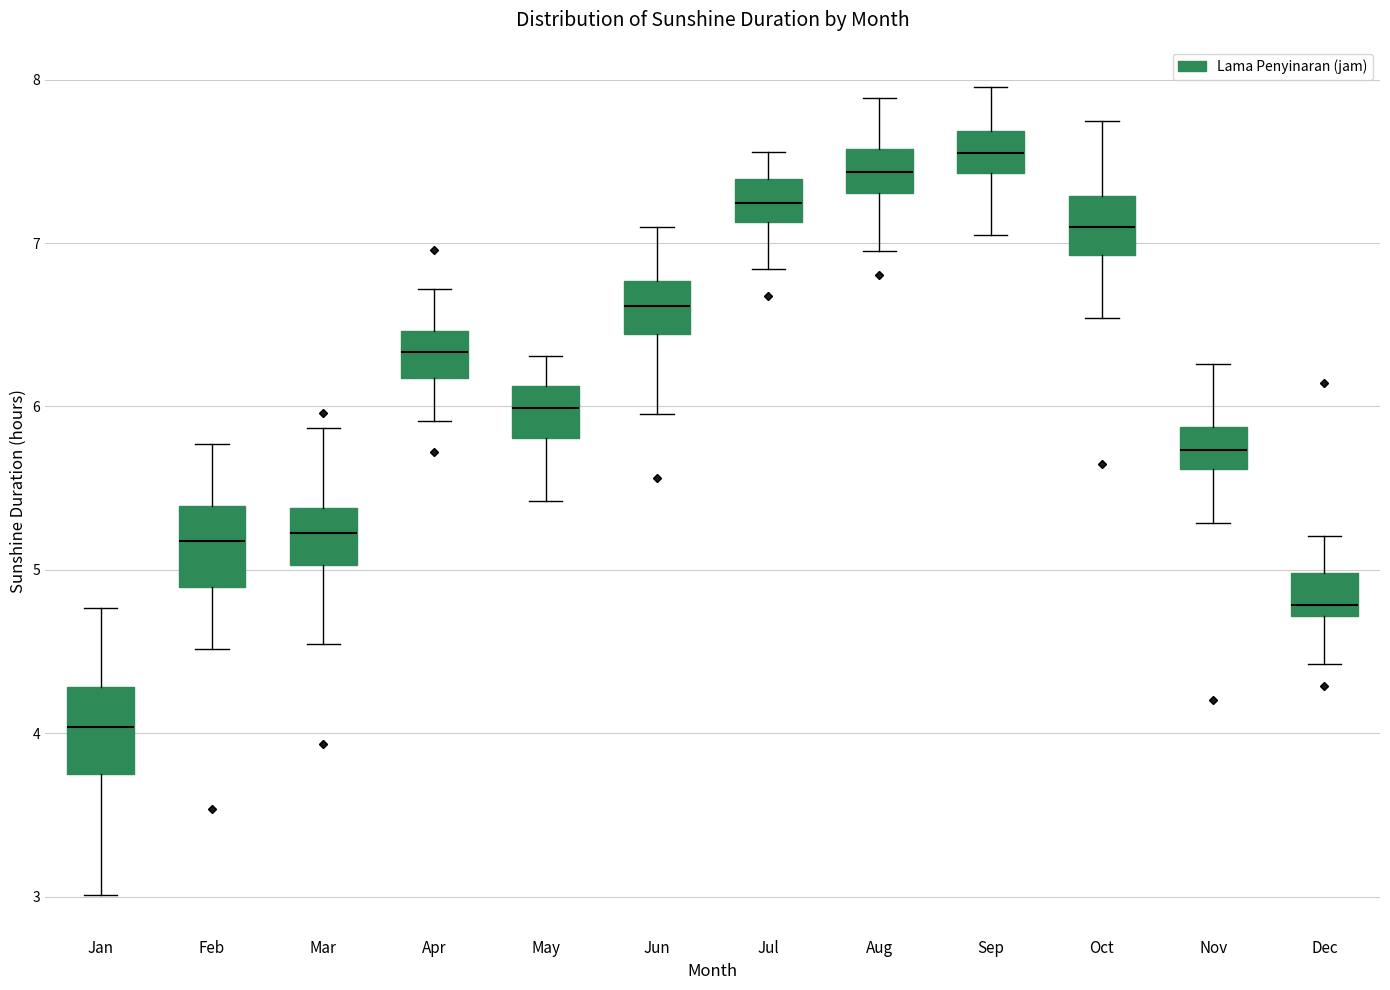

Reading left to right, read every box against the y-axis: the position of its median line, the range the box covers, and the ends of its whiskers. The values are not printed on the chart, so give them approximately, as read against the axis.

Jan: median 4.0, box 3.8 to 4.3, whiskers 3.0 to 4.8
Feb: median 5.2, box 4.9 to 5.4, whiskers 4.5 to 5.8
Mar: median 5.2, box 5.0 to 5.4, whiskers 4.5 to 5.9
Apr: median 6.3, box 6.2 to 6.5, whiskers 5.9 to 6.7
May: median 6.0, box 5.8 to 6.1, whiskers 5.4 to 6.3
Jun: median 6.6, box 6.4 to 6.8, whiskers 6.0 to 7.1
Jul: median 7.2, box 7.1 to 7.4, whiskers 6.8 to 7.6
Aug: median 7.4, box 7.3 to 7.6, whiskers 7.0 to 7.9
Sep: median 7.6, box 7.4 to 7.7, whiskers 7.0 to 8.0
Oct: median 7.1, box 6.9 to 7.3, whiskers 6.5 to 7.7
Nov: median 5.7, box 5.6 to 5.9, whiskers 5.3 to 6.3
Dec: median 4.8, box 4.7 to 5.0, whiskers 4.4 to 5.2